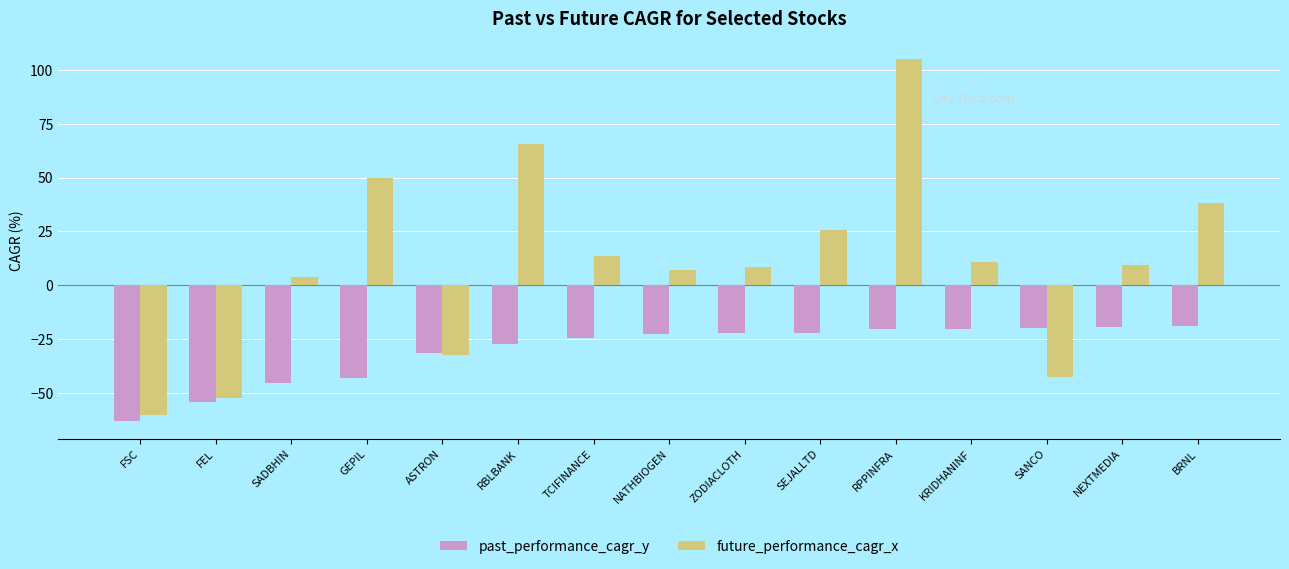

Is it true that future_performance_cagr_x equals -60.1 at FSC?

True